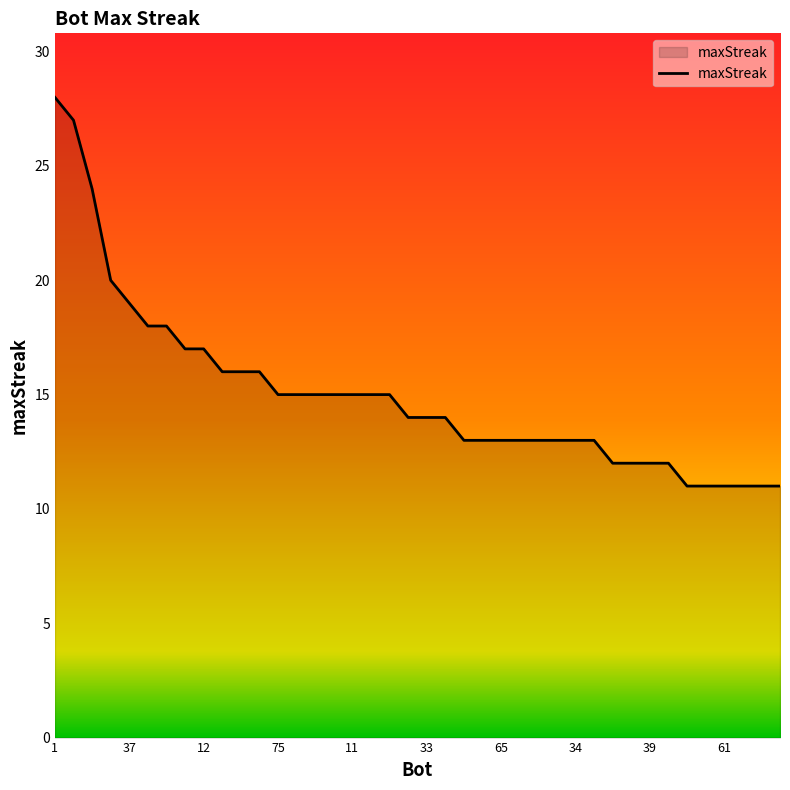

What is the greatest value displayed?

28